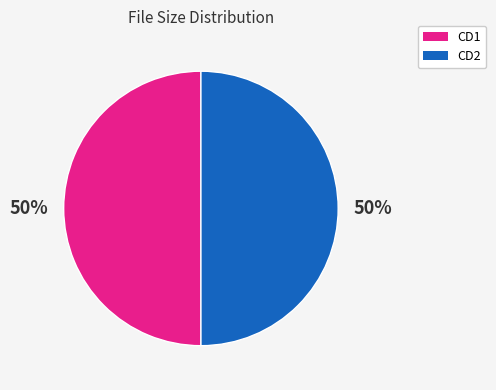

Count the number of slices in the pie.

2